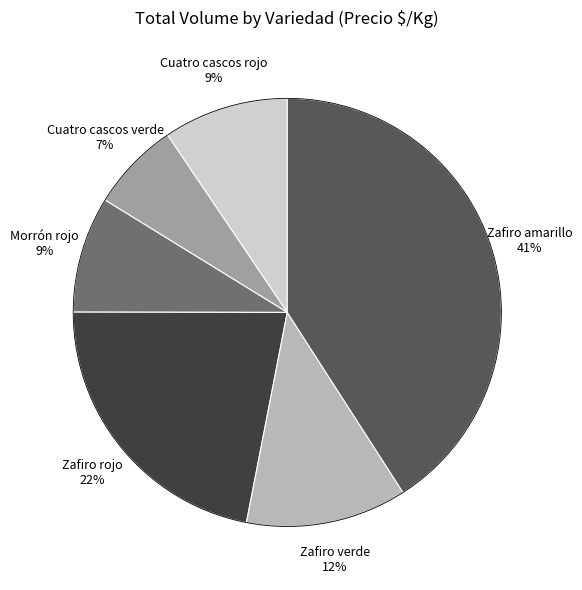

To the nearest percent, what portion does Zafiro verde represent?

12%